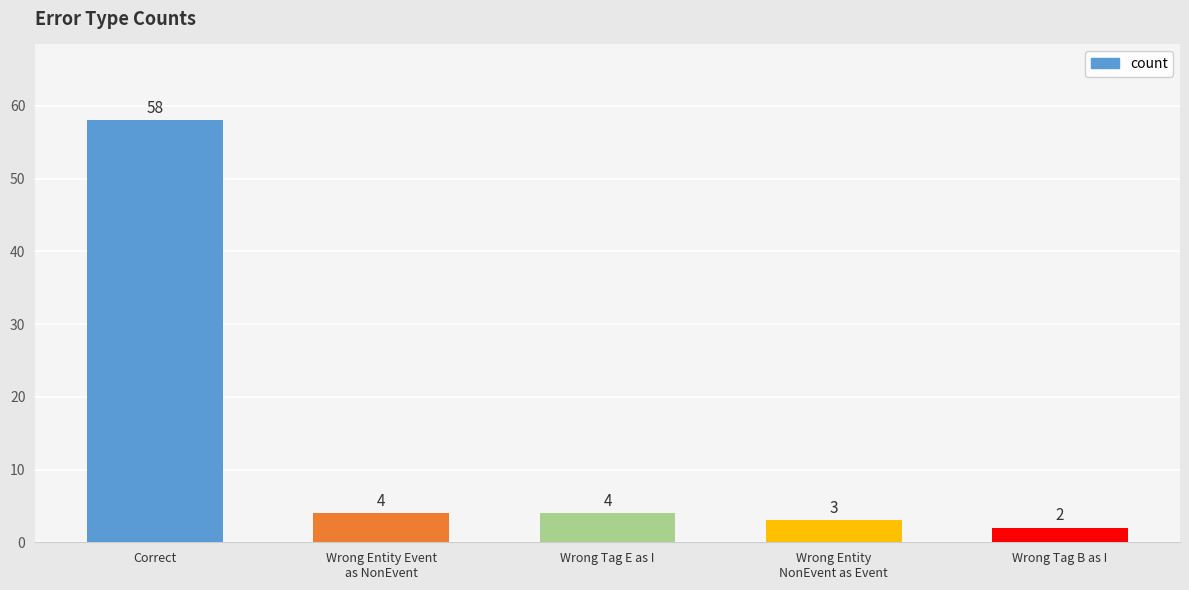

What is the difference between the second highest and minimum values?

2